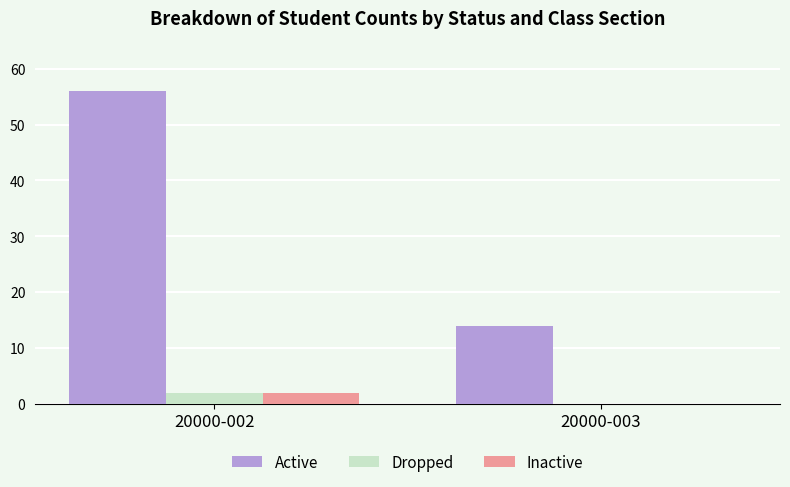

Are the bars horizontal?

No